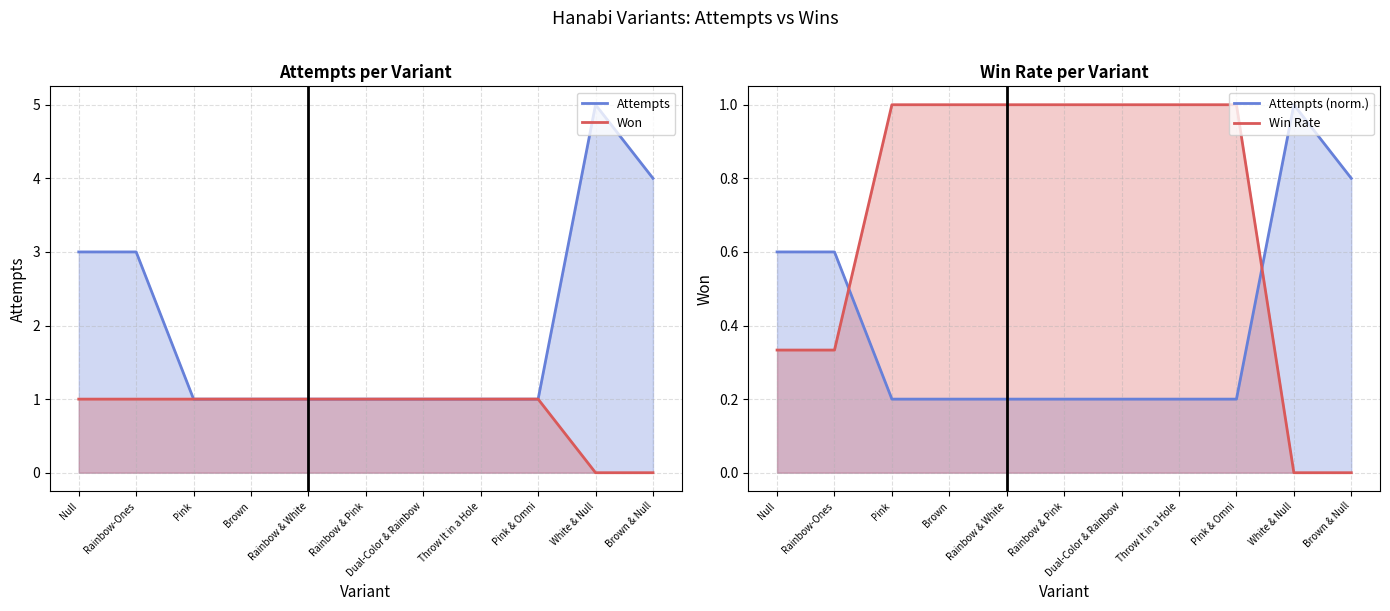

True or false: Attempts has a value of 1.8 at Brown & Null.

False